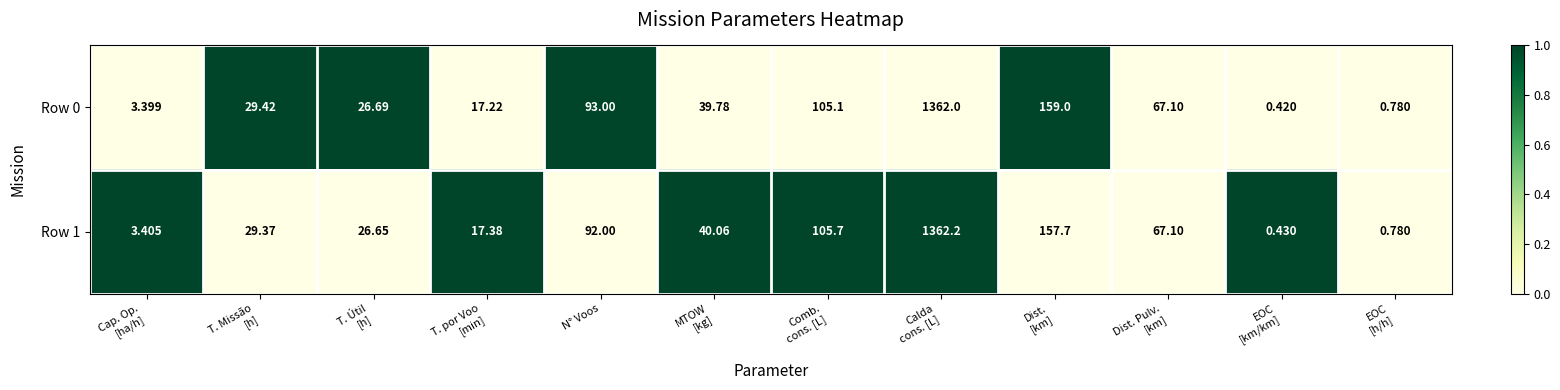

Where does the Row 1 series first go above 40?

N° Voos